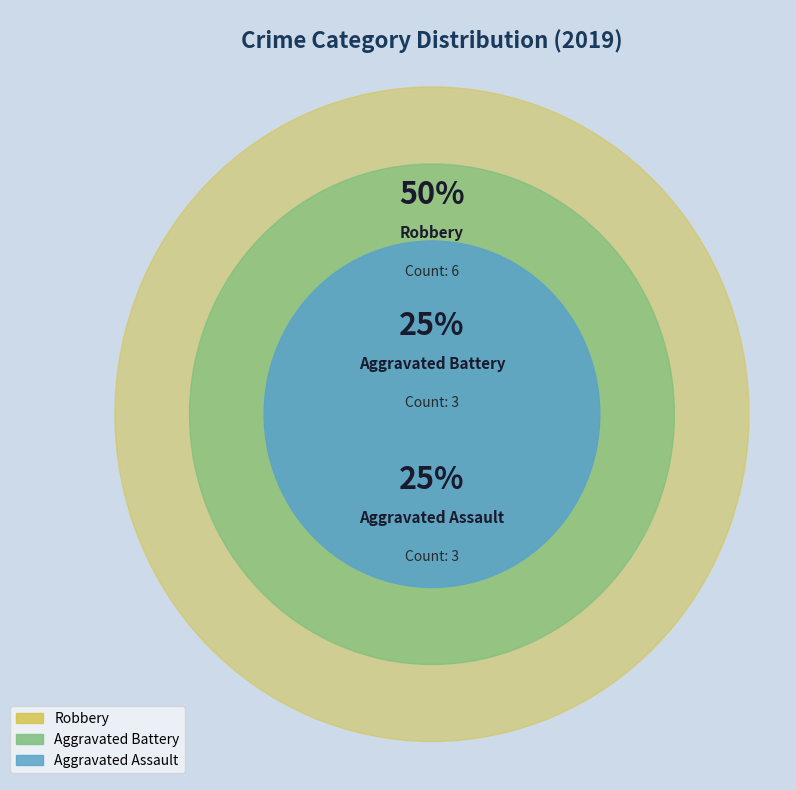

Count the number of slices in the pie.

3